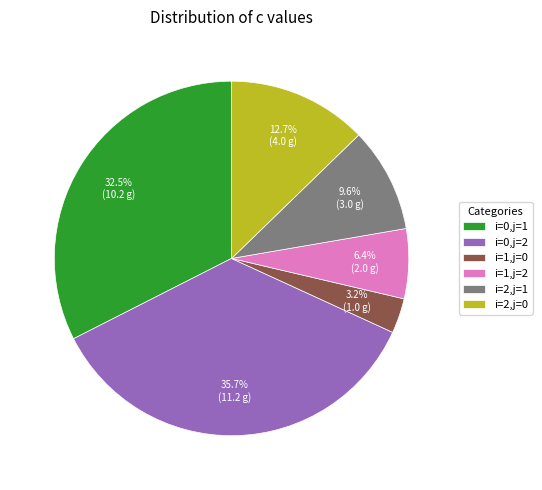

Combined, do i=2,j=1 and i=1,j=2 account for over 50%?

No